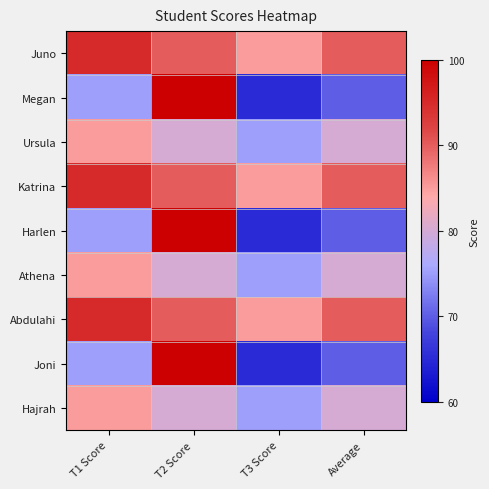

Reading left to right, list all the values displayed in this chart.

Juno: T1 Score=95	T2 Score=90	T3 Score=85	Average=90
Megan: T1 Score=75	T2 Score=100	T3 Score=65	Average=70
Ursula: T1 Score=85	T2 Score=80	T3 Score=75	Average=80
Katrina: T1 Score=95	T2 Score=90	T3 Score=85	Average=90
Harlen: T1 Score=75	T2 Score=100	T3 Score=65	Average=70
Athena: T1 Score=85	T2 Score=80	T3 Score=75	Average=80
Abdulahi: T1 Score=95	T2 Score=90	T3 Score=85	Average=90
Joni: T1 Score=75	T2 Score=100	T3 Score=65	Average=70
Hajrah: T1 Score=85	T2 Score=80	T3 Score=75	Average=80